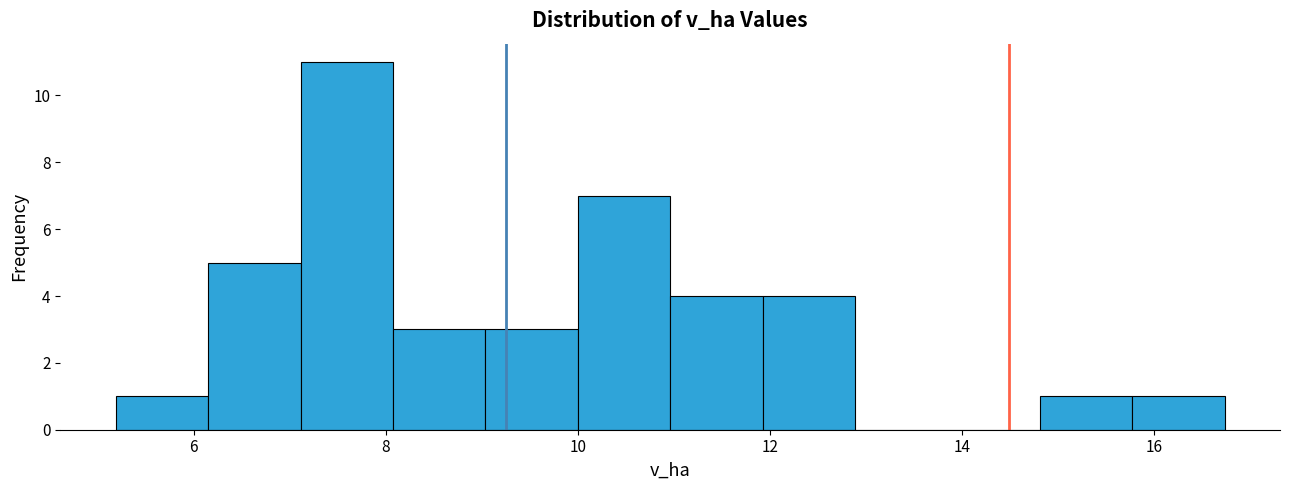

How tall is the bar that spans 12.0 to 12.8 on the x-axis? Neither the bar edges nor the heights are printed on the chart, so give them approximately, as read against the axes.

4